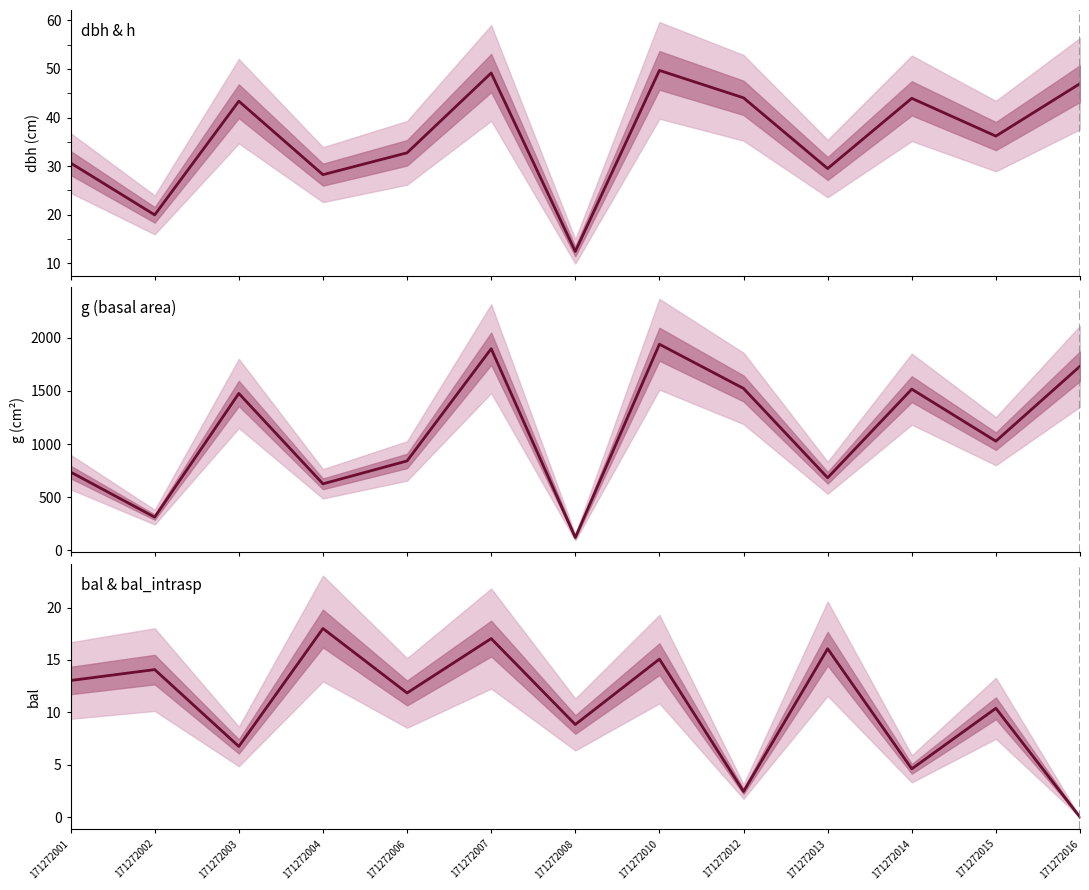

True or false: bal_intrasp and g cross at least once.

False